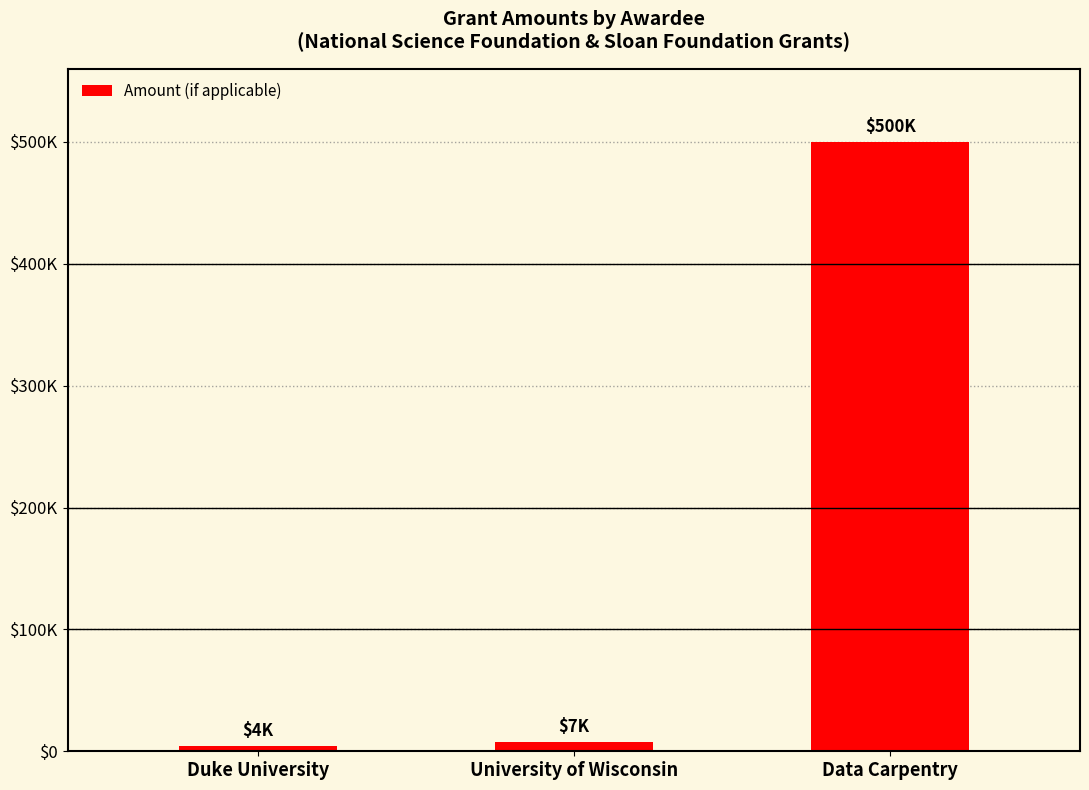

Does the chart contain any negative values?

No